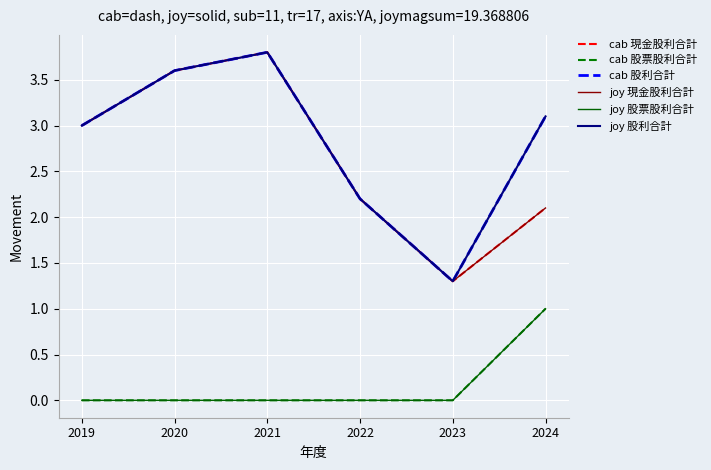

At which category does cab 現金股利合計 reach its first local peak?

2021